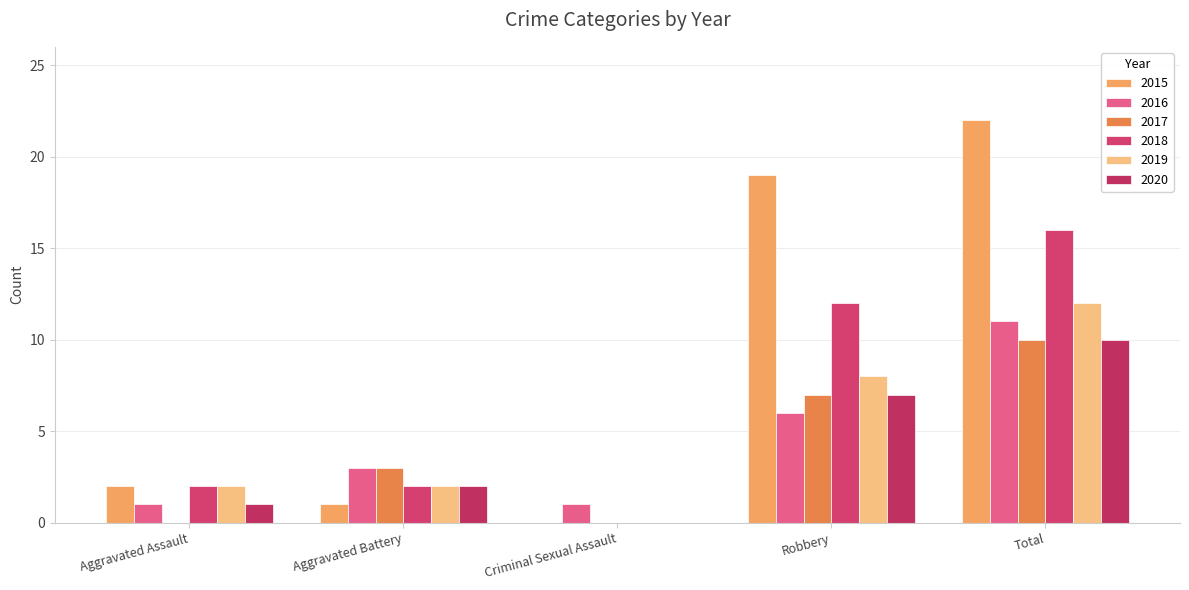

Does the chart contain stacked bars?

No